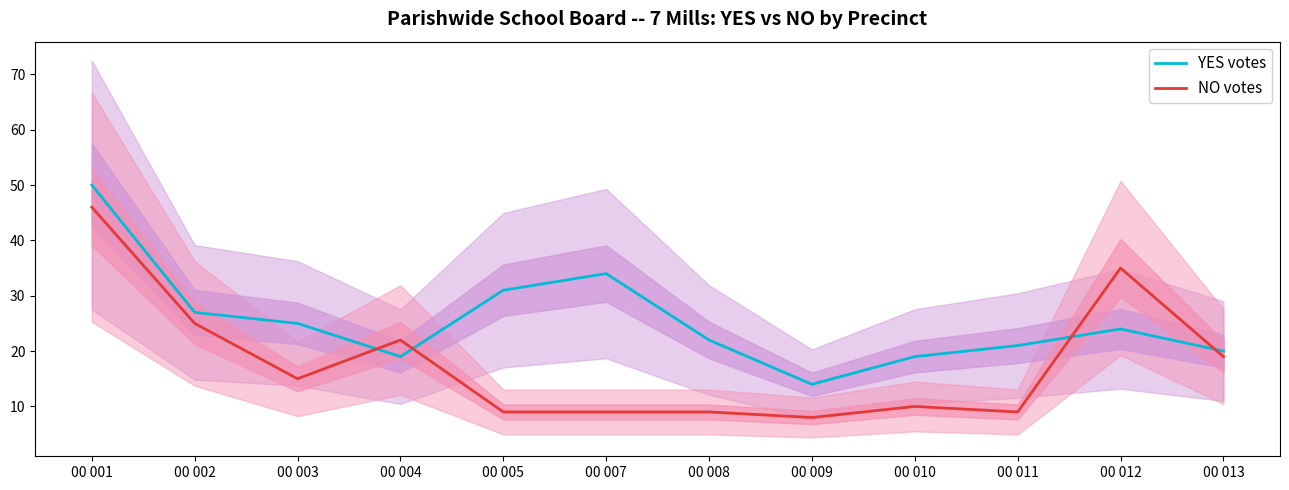

Where is NO votes nearest to the value 27?

00 002